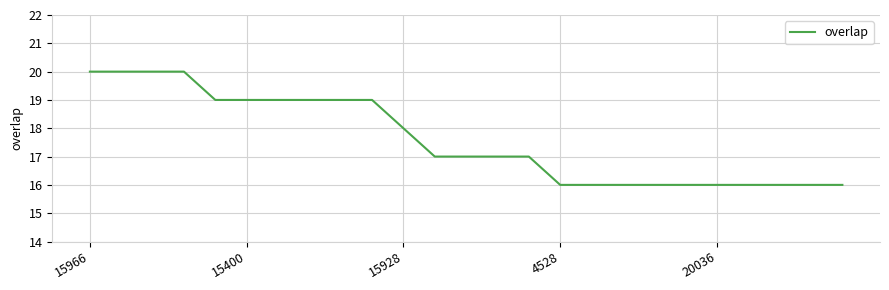

What is the difference between the maximum and minimum values?

4